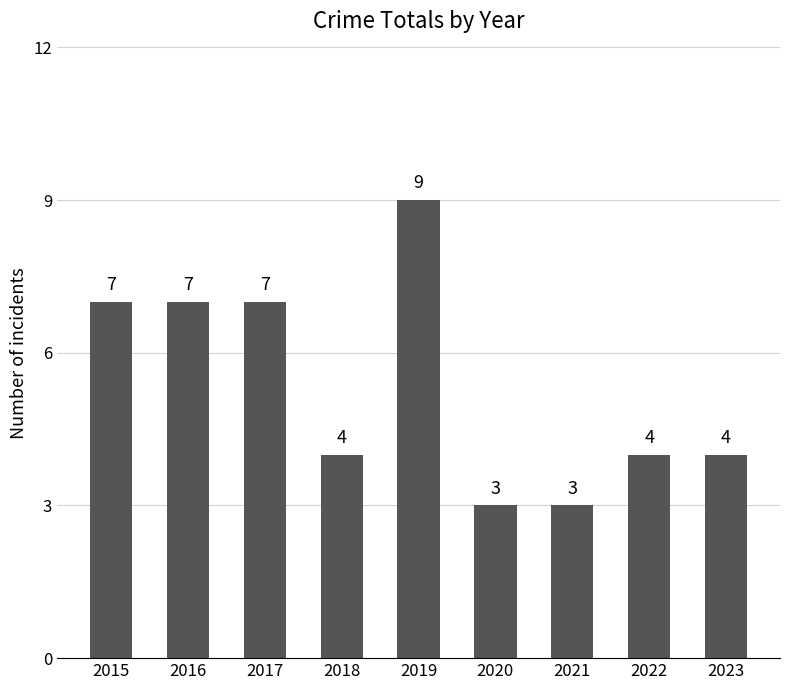

Between 2021 and 2016, which is larger?

2016